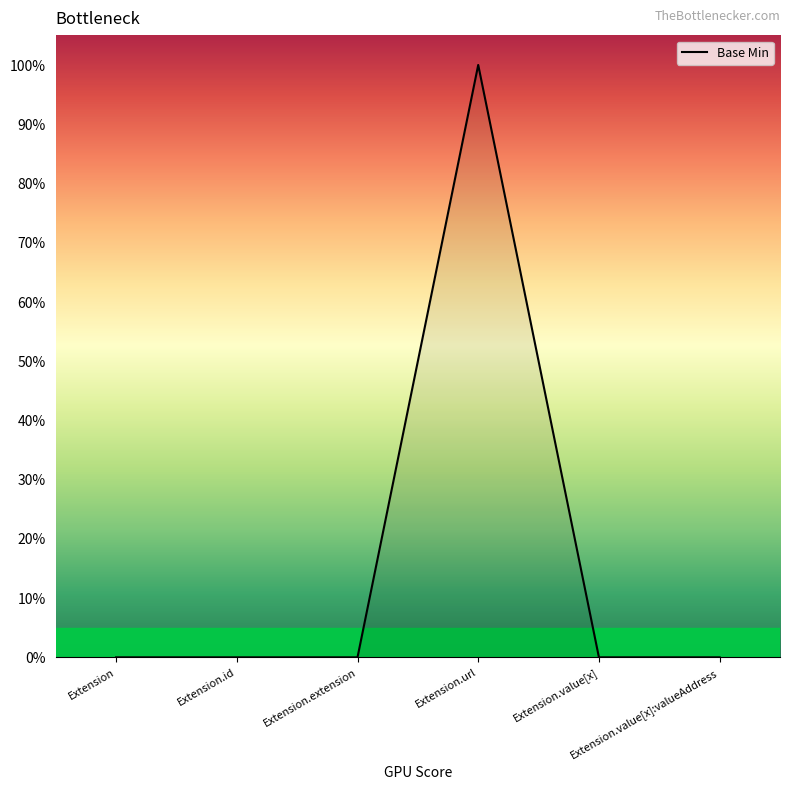

Where is the first local maximum?

Extension.url